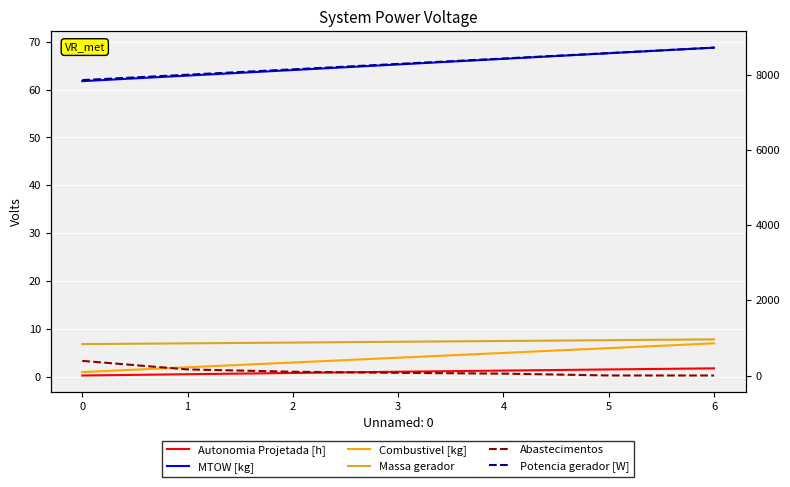

What is the average value of the Autonomia Projetada [h] series?

1.1